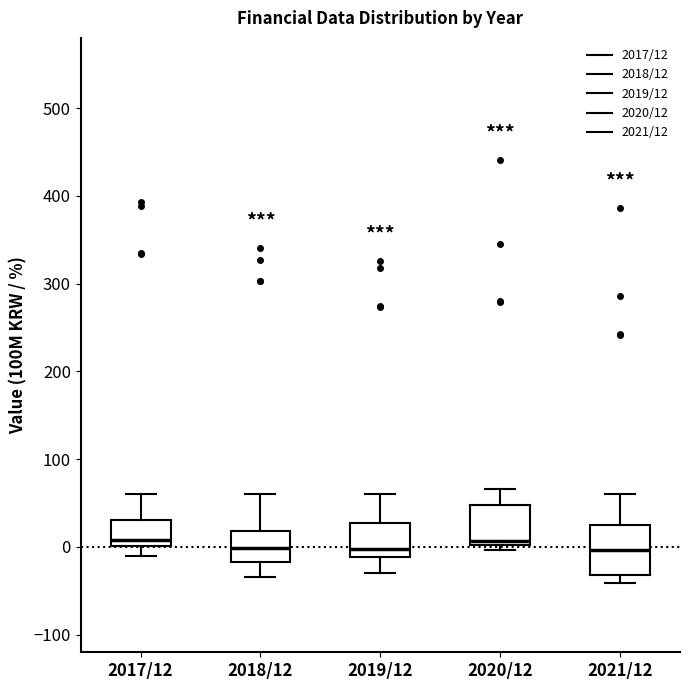

Reading left to right, transcribe this box plot: for each box, give where its median line is, the range the box spans, and where its two whiskers end, as read against the y-axis. The values are not printed on the chart, so give them approximately, as read against the axis.

2017/12: median 10, box 0 to 30, whiskers -10 to 60
2018/12: median 0, box -20 to 20, whiskers -30 to 60
2019/12: median 0, box -10 to 30, whiskers -30 to 60
2020/12: median 10, box 0 to 50, whiskers 0 (just below the box's lower edge) to 70
2021/12: median 0, box -30 to 30, whiskers -40 to 60